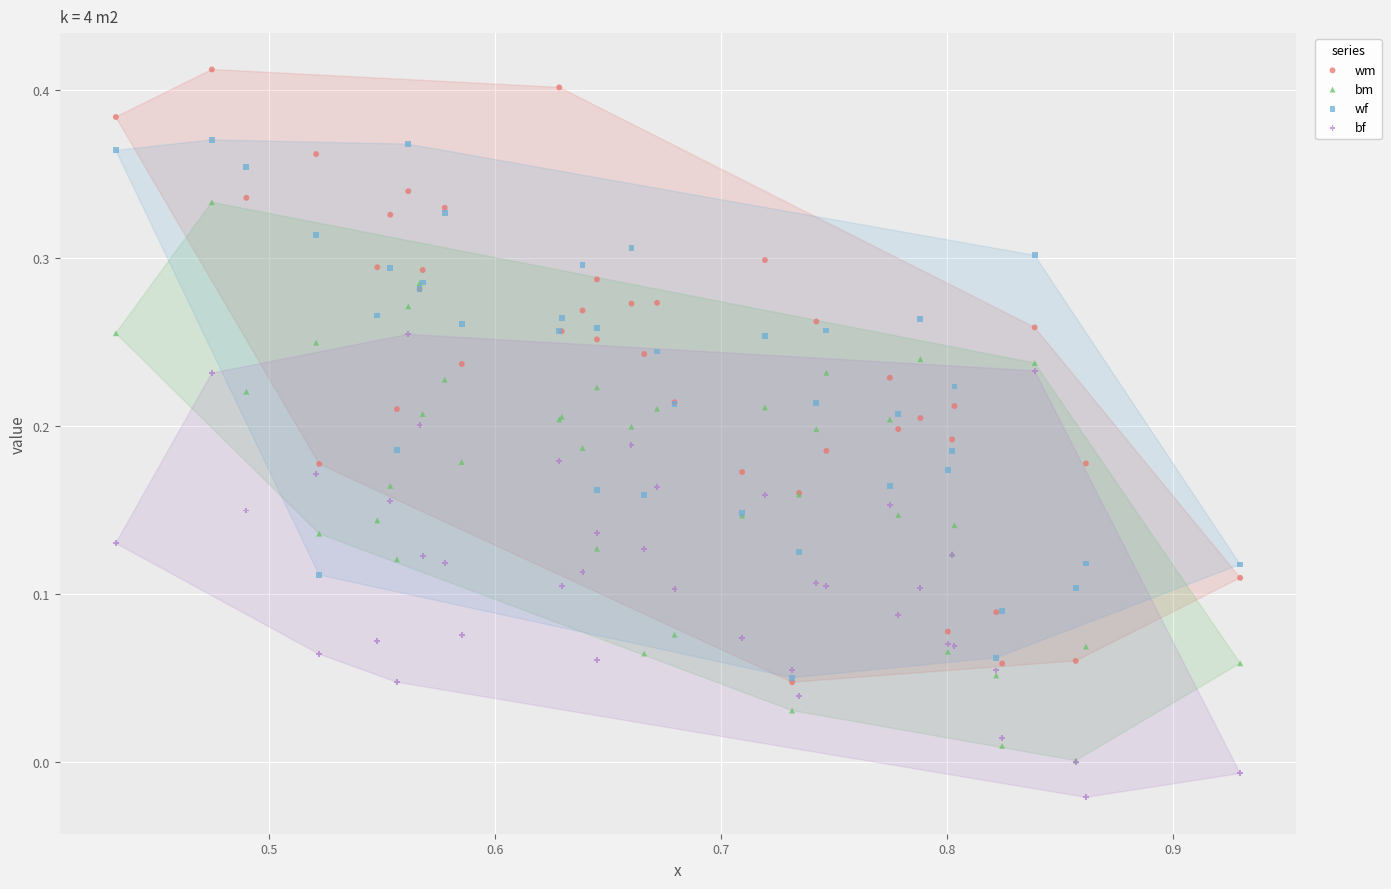

What are all the series names shown in the legend?

wm, bm, wf, bf